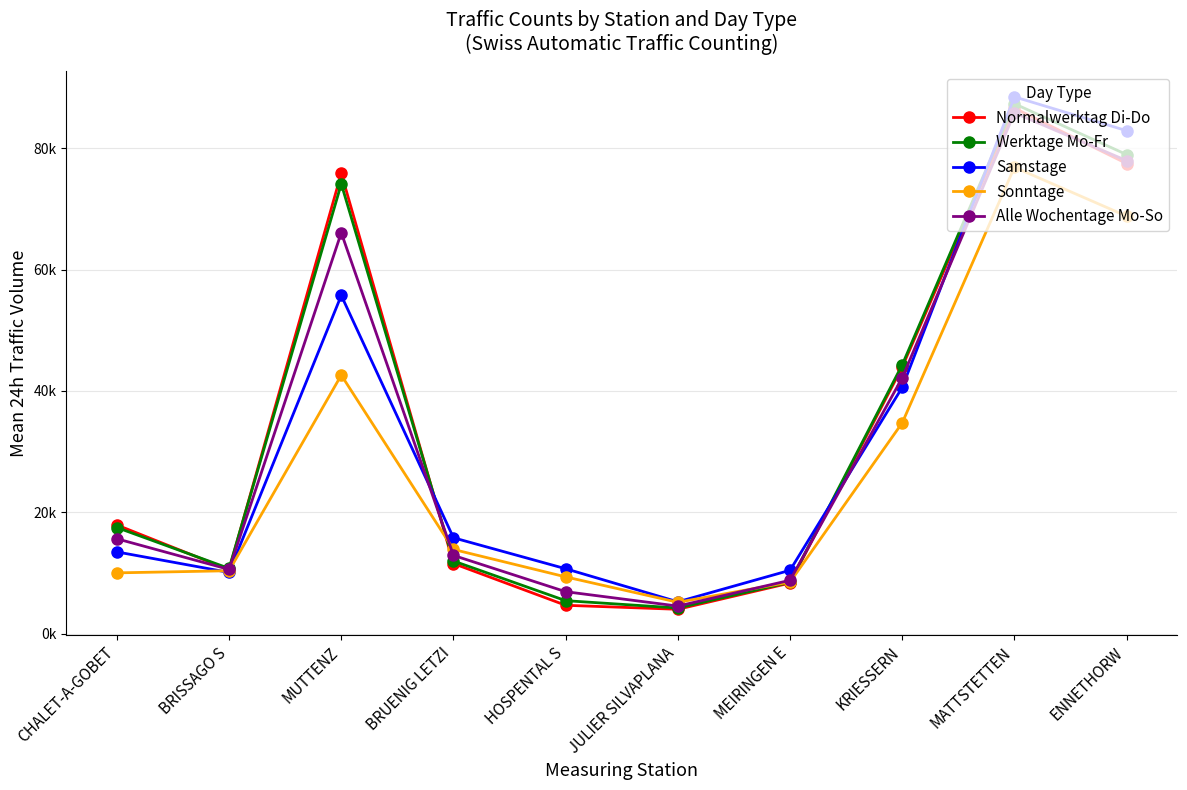

What is the label of the 7th point from the left?

MEIRINGEN E